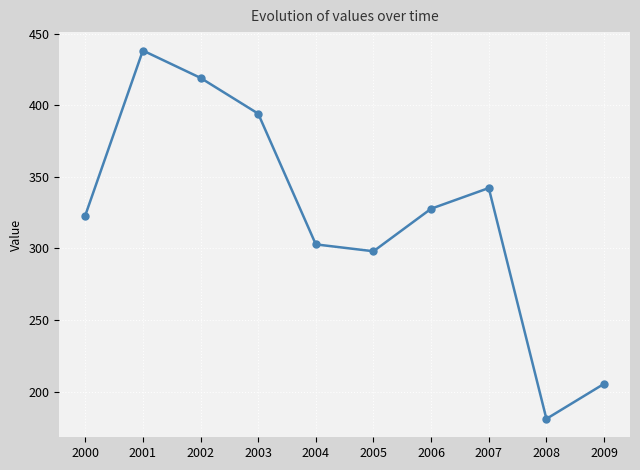

At which label does the data first exceed 327?

2001